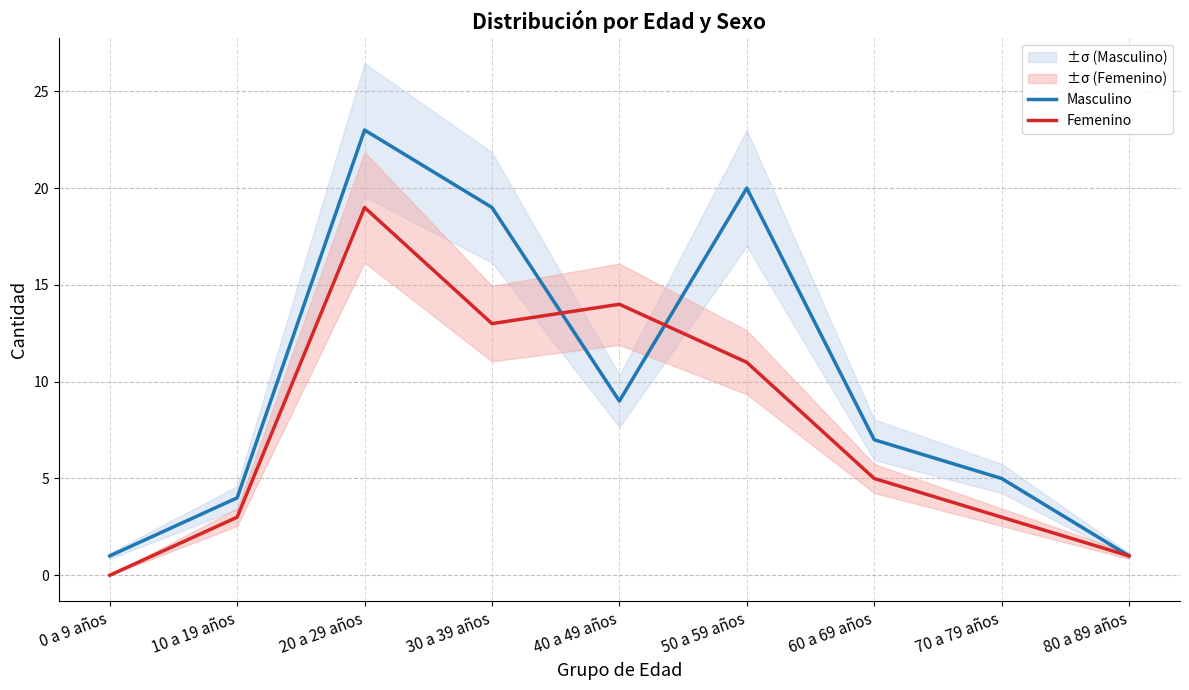

True or false: Masculino and Femenino cross at least once.

True